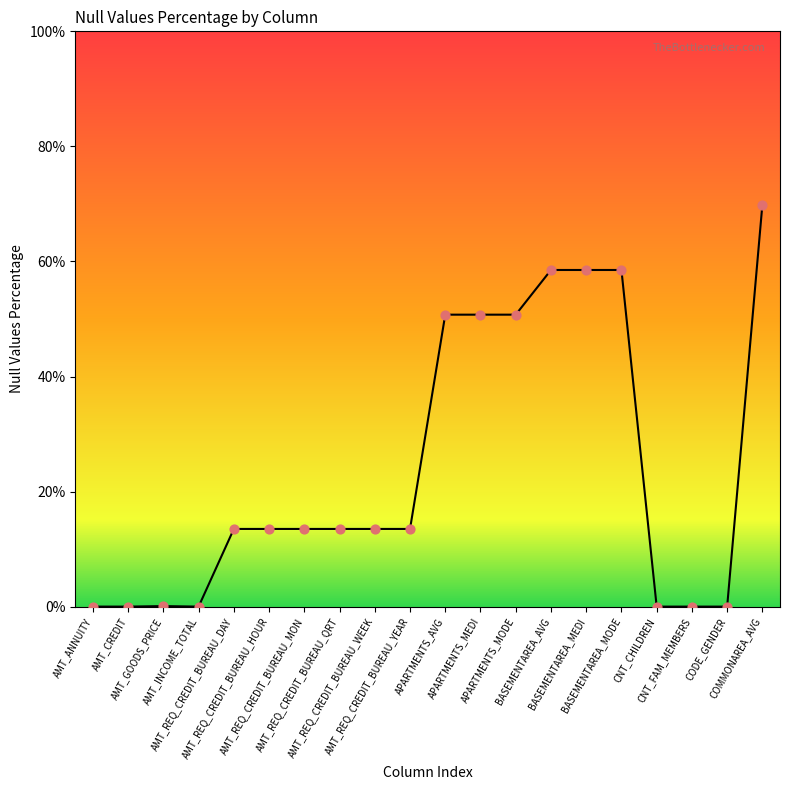

What is the change in value from AMT_GOODS_PRICE to BASEMENTAREA_AVG?

+58.4